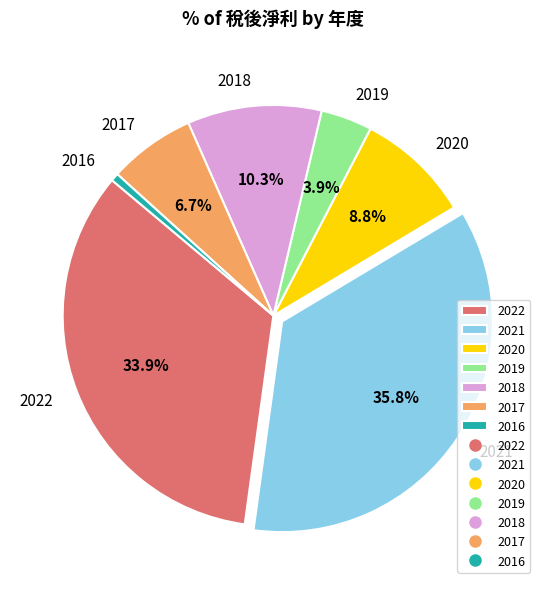

Rank the categories by value from highest to lowest.

2021, 2022, 2018, 2020, 2017, 2019, 2016